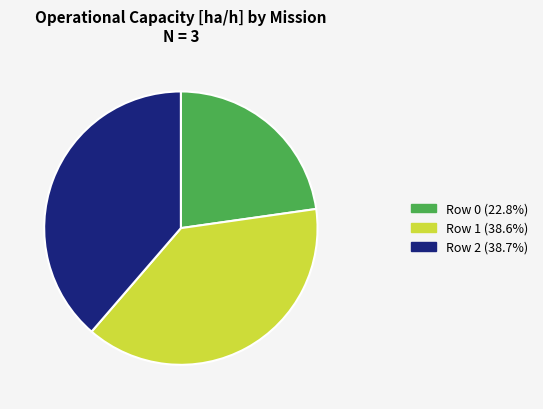

What is the smallest slice in the pie chart?

Row 0